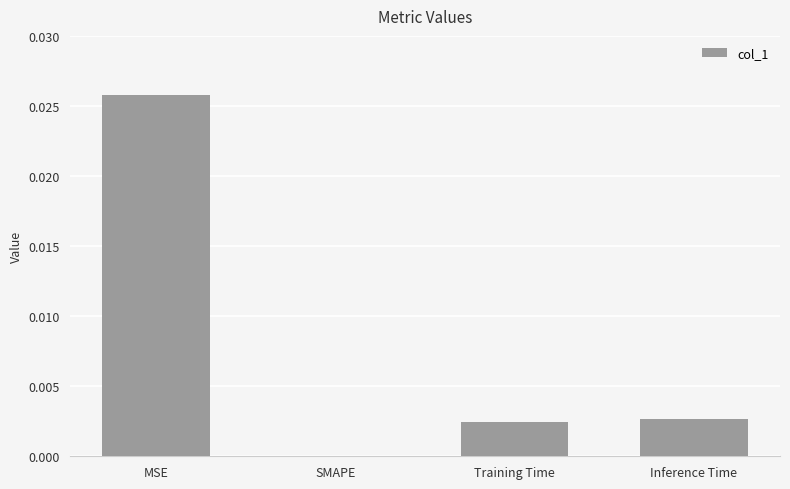

Between SMAPE and MSE, which is larger?

MSE